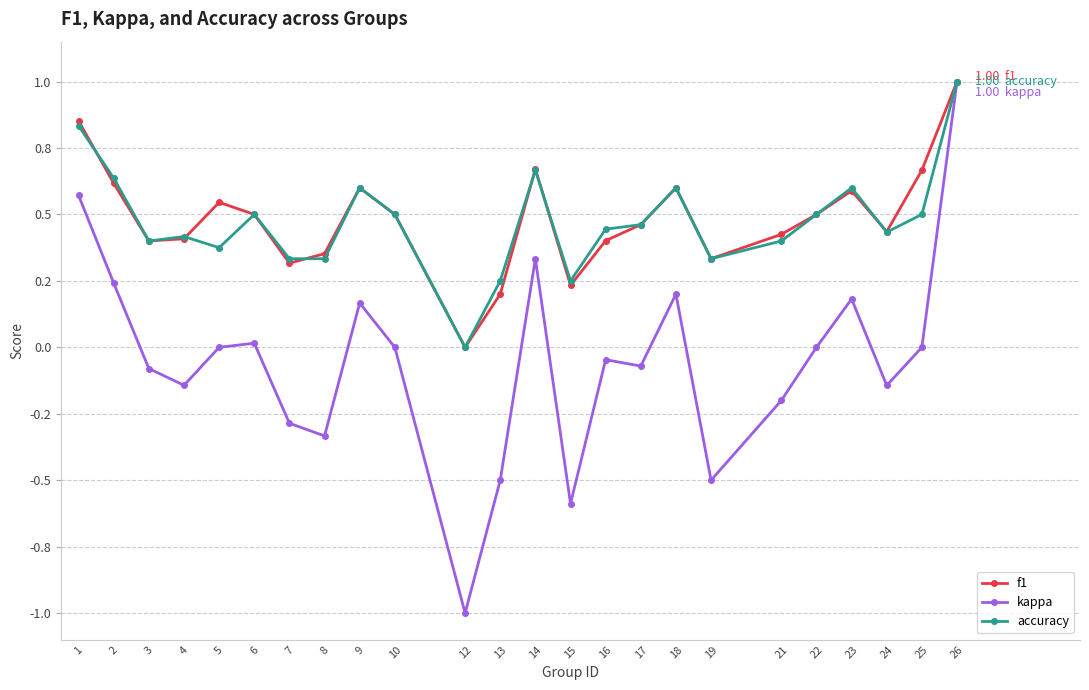

What is the difference between the maximum and minimum values in the f1 series?

1.0